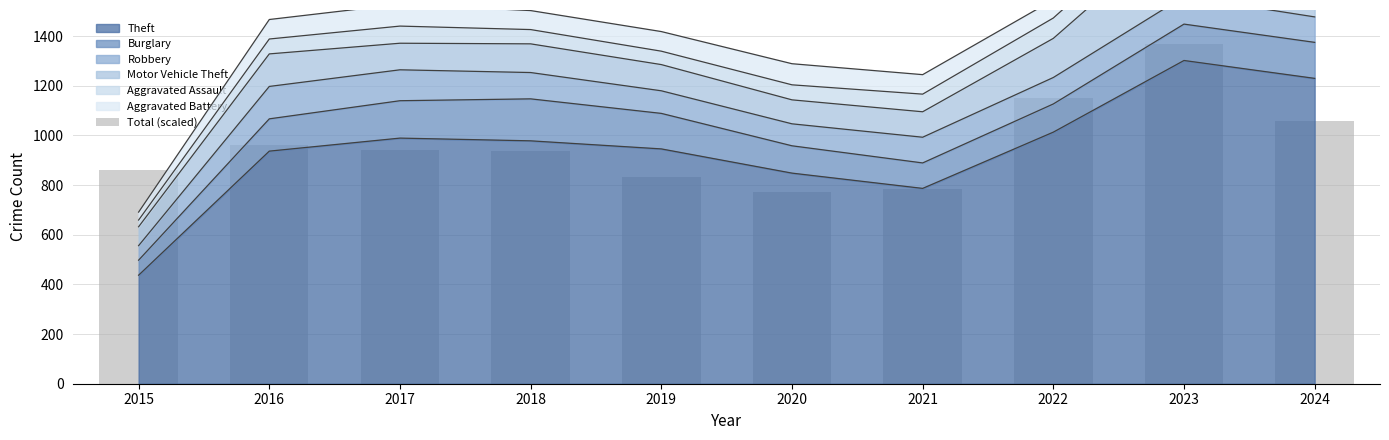

Is it true that the value at 2019 is 831.0?

True